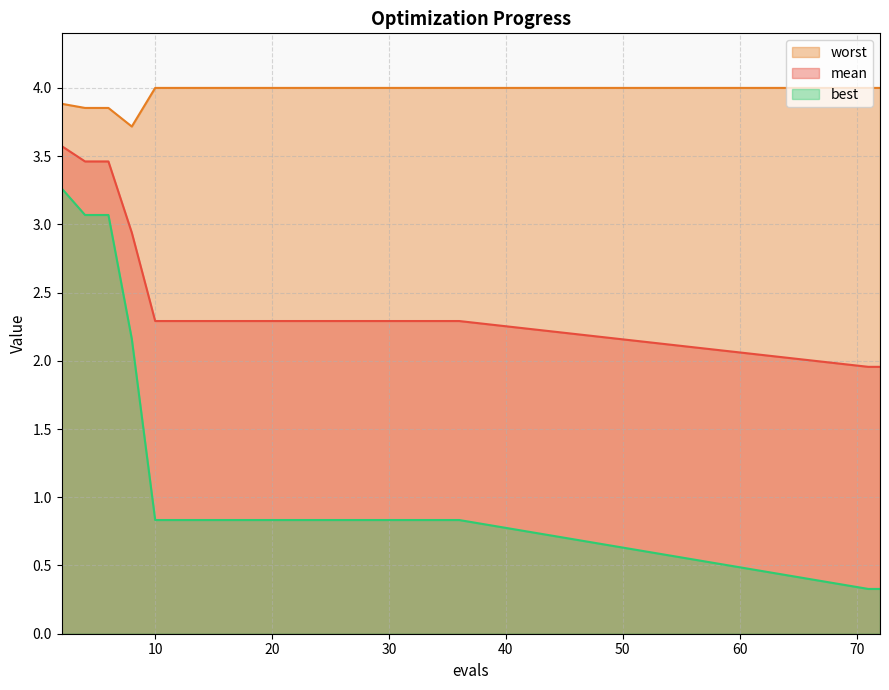

What is the difference between the second highest and minimum values in the worst series?

0.3